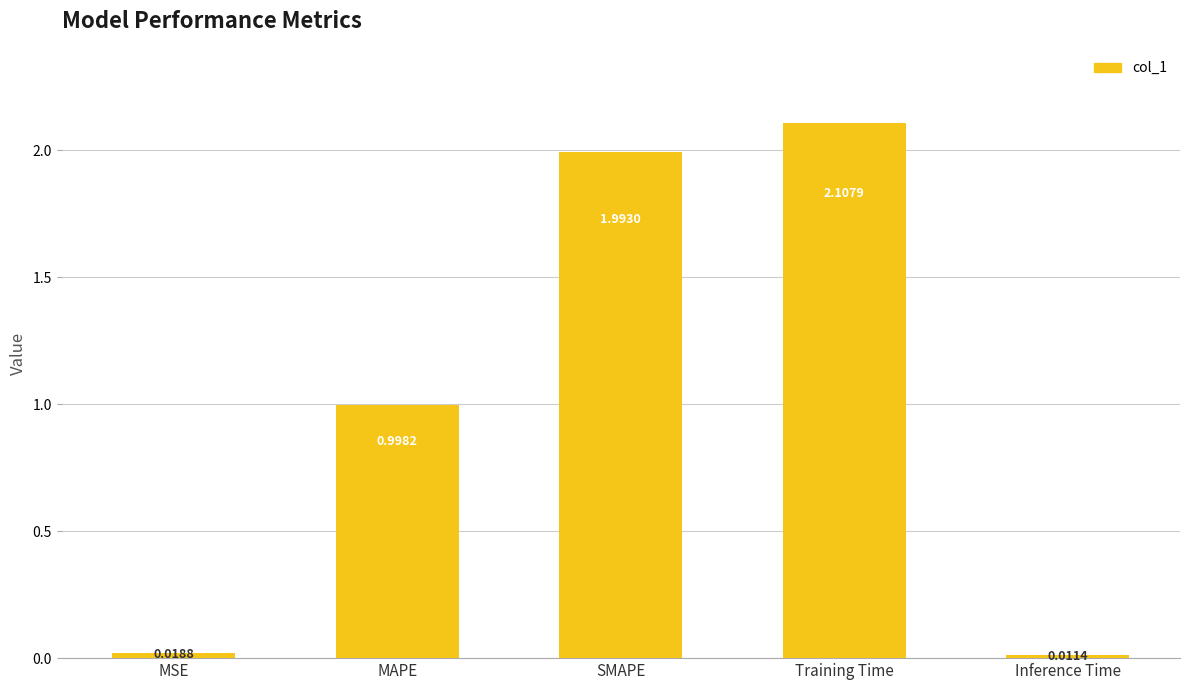

What is the change in value from MSE to SMAPE?

+2.0